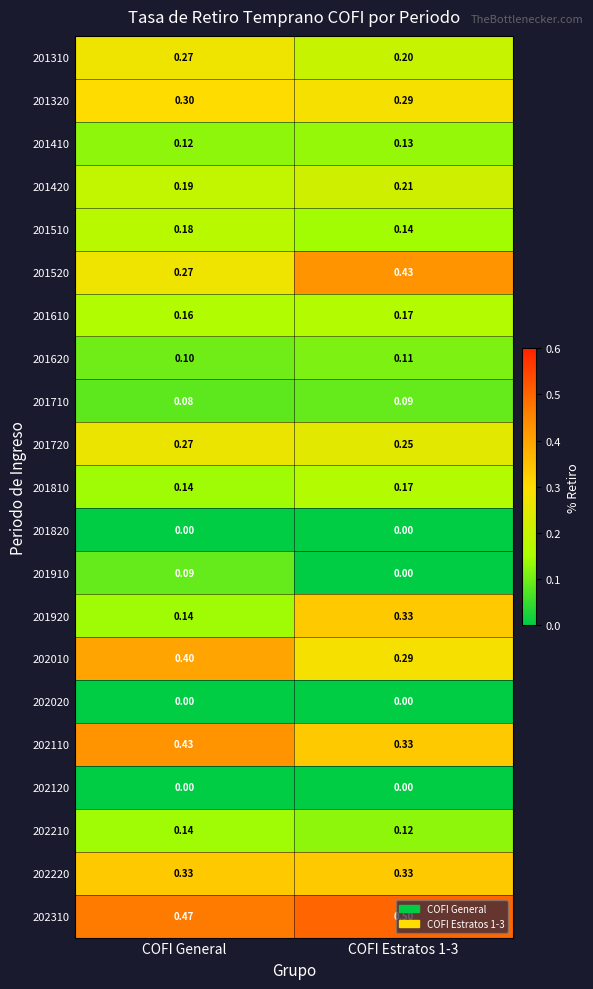

Which series changed the most between COFI General and COFI Estratos 1-3?

201920